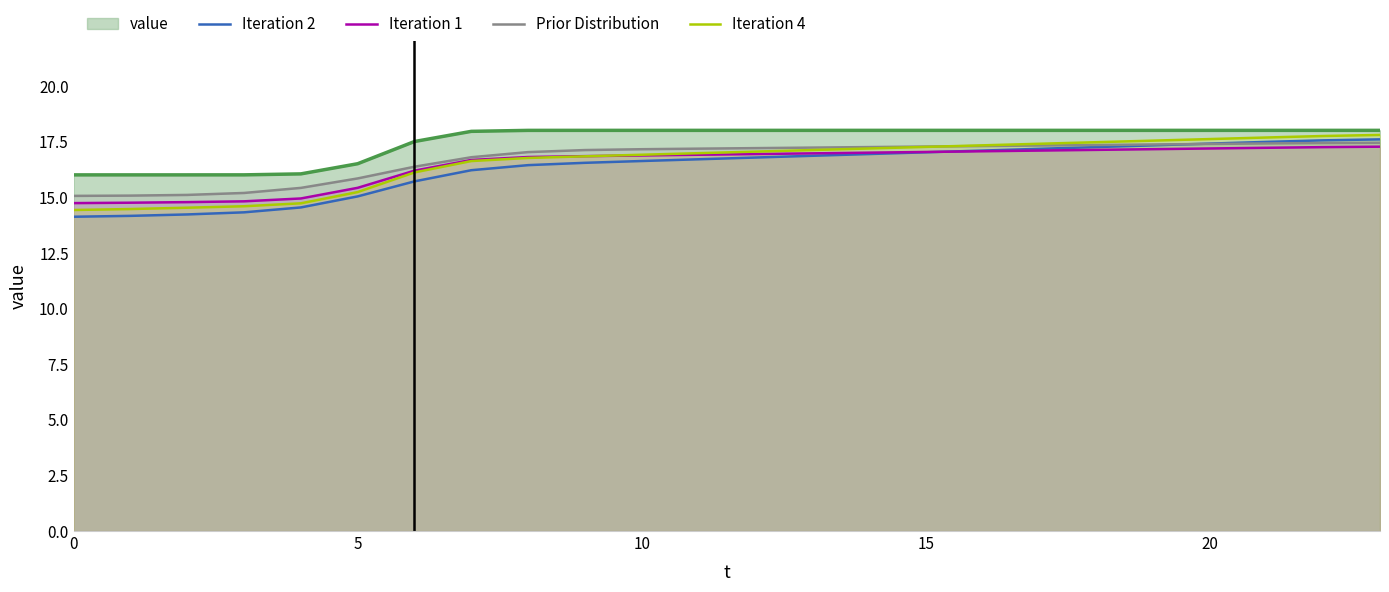

The Iteration 2 series shows 17.1 at 16. True or false?

True